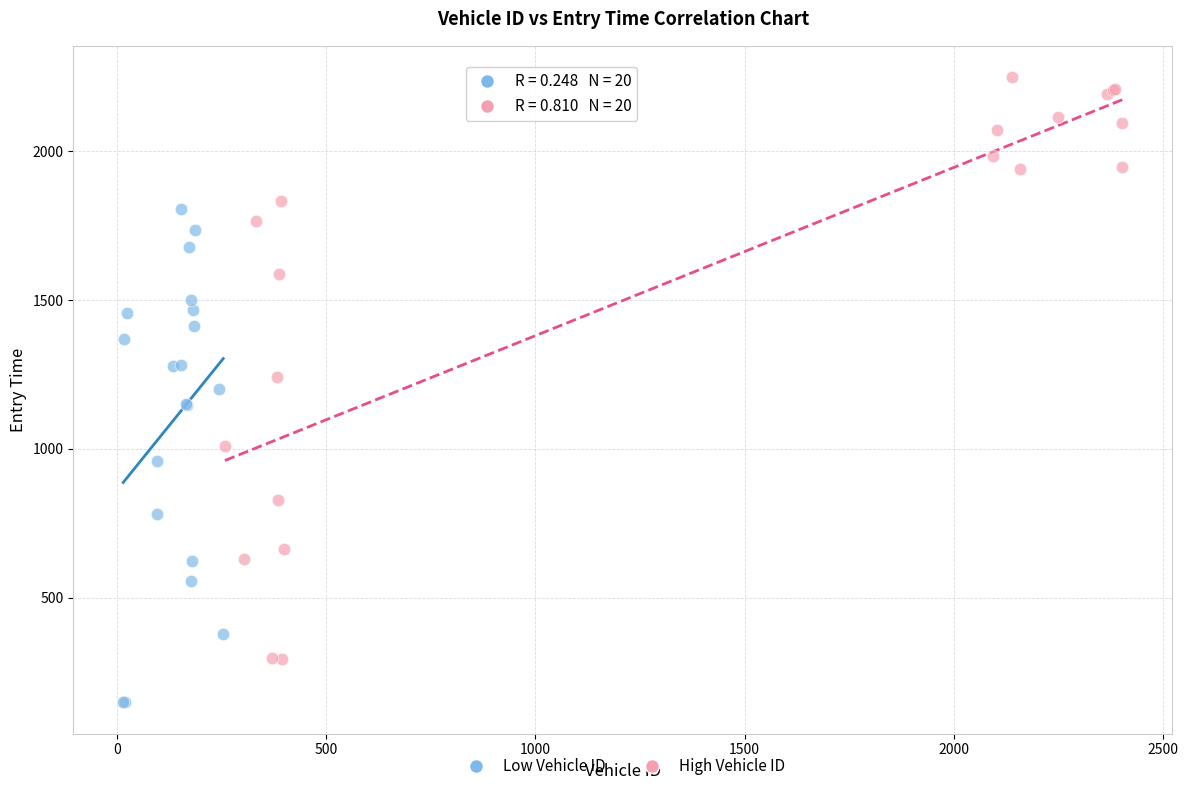

Which series has the widest spread of Y values?

High Vehicle ID